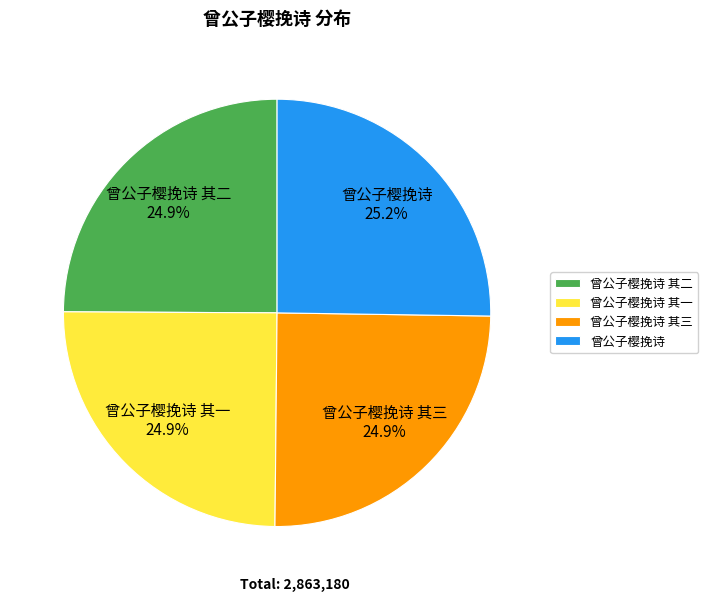

To the nearest percent, what percentage of the pie is 曾公子樱挽诗?

25%